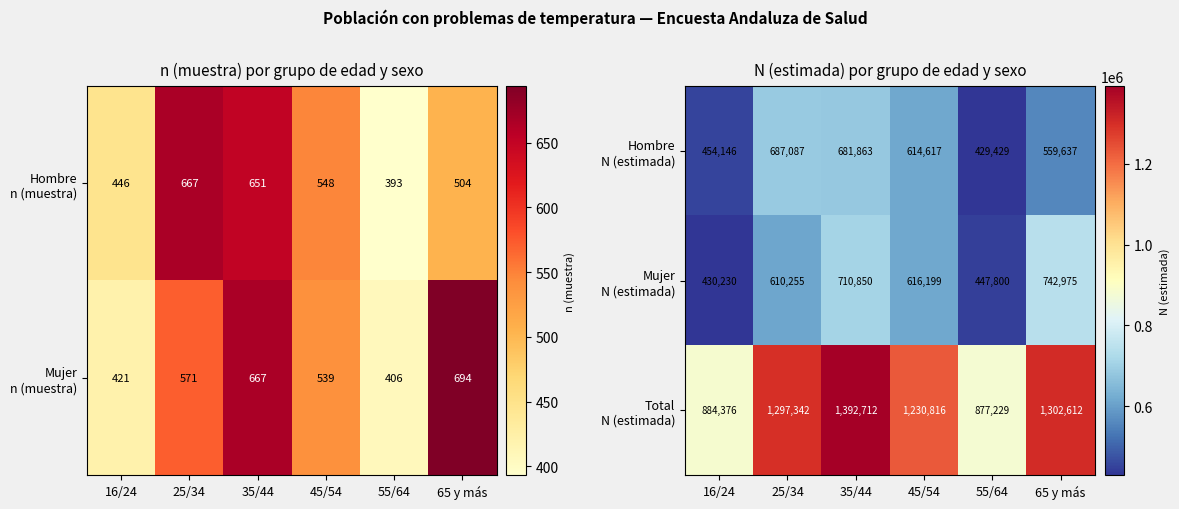

Which category has the highest value in the Hombre N (estimada) series?

25/34